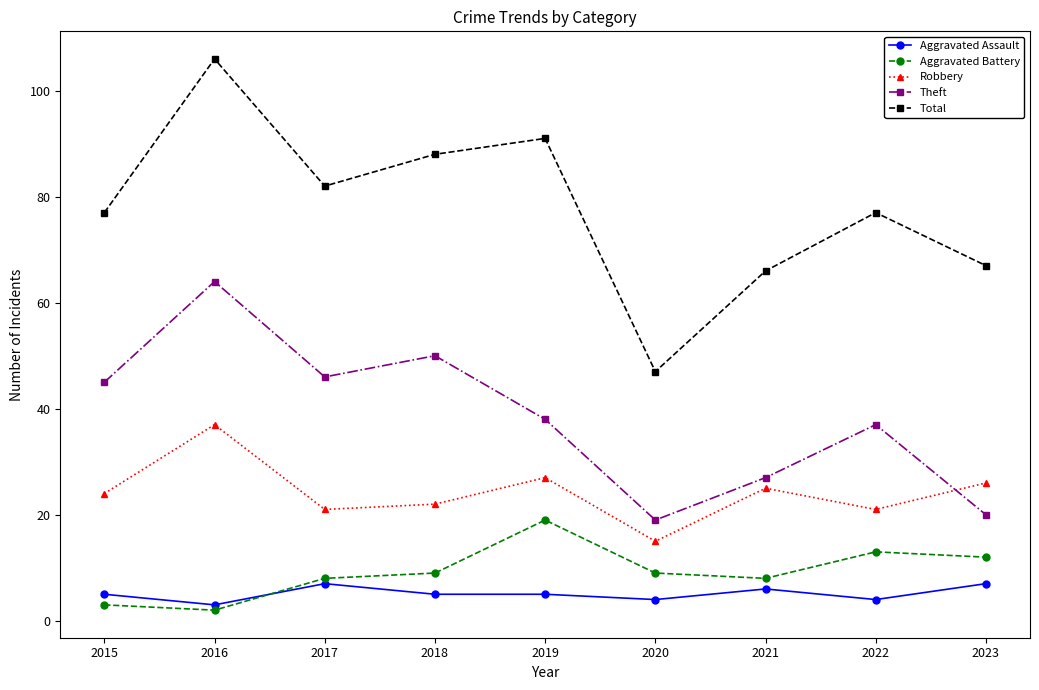

How many interior local valleys does the Aggravated Battery series have?

2